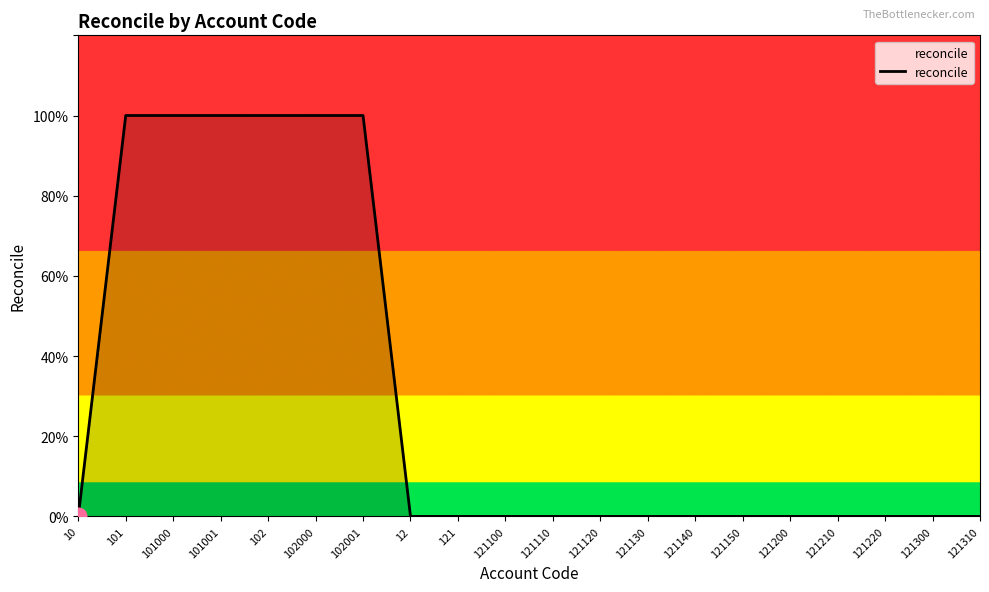

Where is the data nearest to the value 0?

10